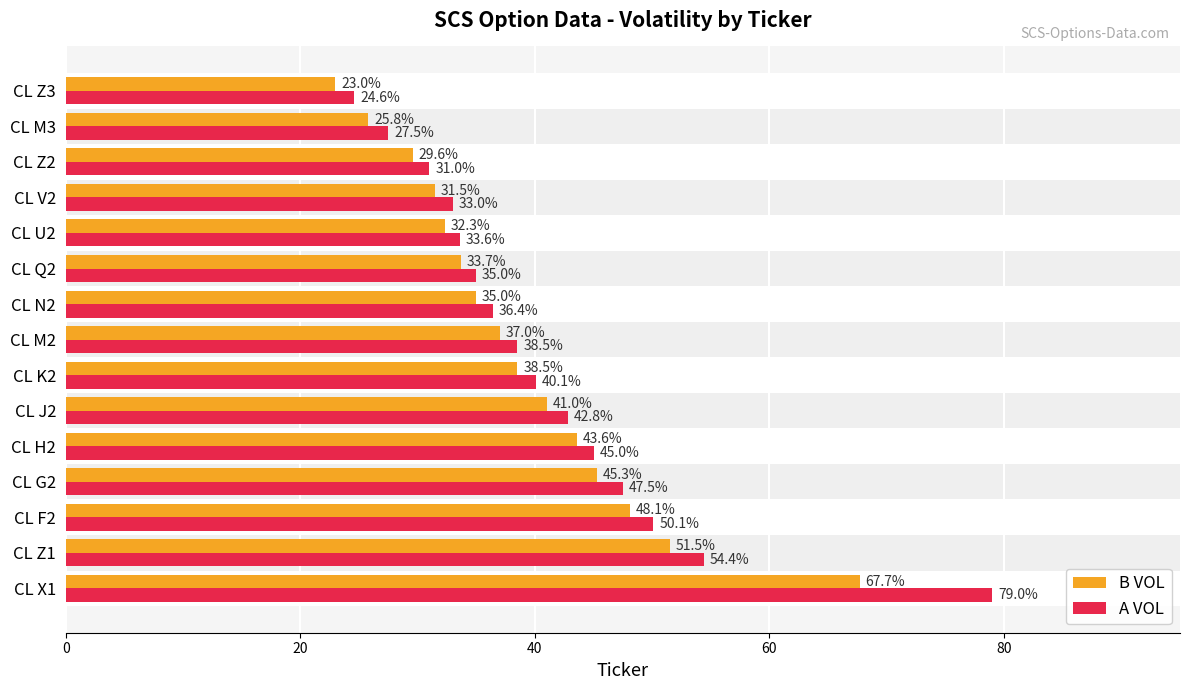

How many values in the A VOL series are below 38?

7